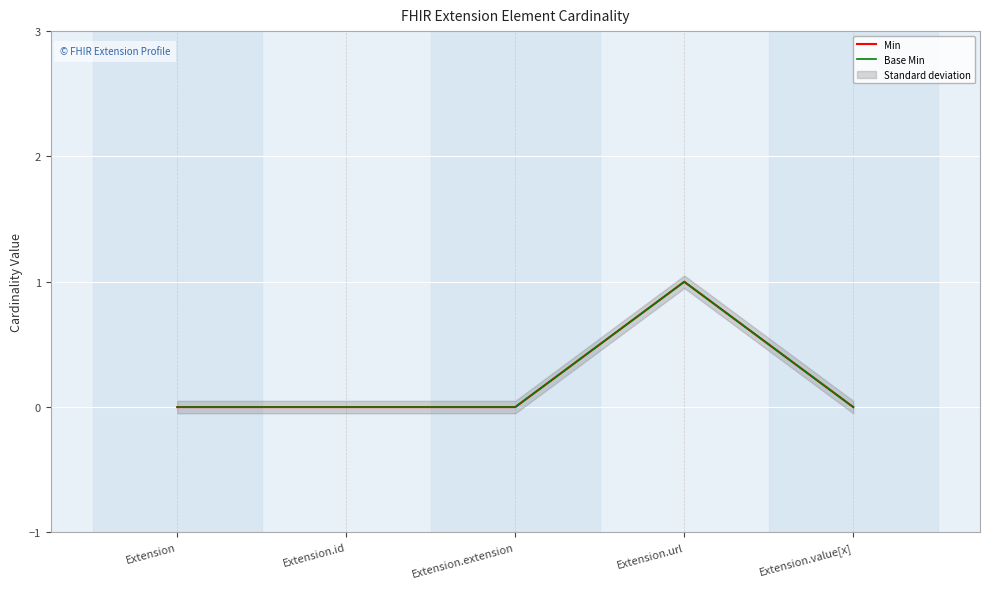

Reading left to right, what are all the values shown in this chart?

Min: Extension=0	Extension.id=0	Extension.extension=0	Extension.url=1	Extension.value[x]=0
Base Min: Extension=0	Extension.id=0	Extension.extension=0	Extension.url=1	Extension.value[x]=0